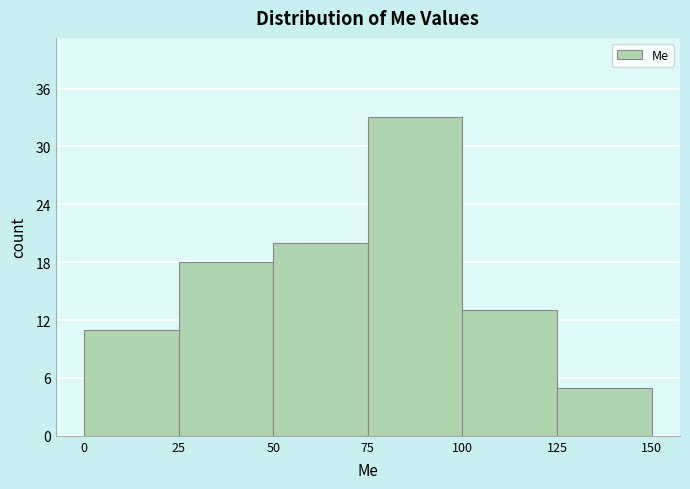

Reading left to right, transcribe this chart: for each bar, give the range it covers on the x-axis and its height. The values are not printed on the chart, so give them approximately, as read against the axis.

0 to 25: 11
25 to 50: 18
50 to 75: 20
75 to 100: 33
100 to 125: 13
125 to 150: 5